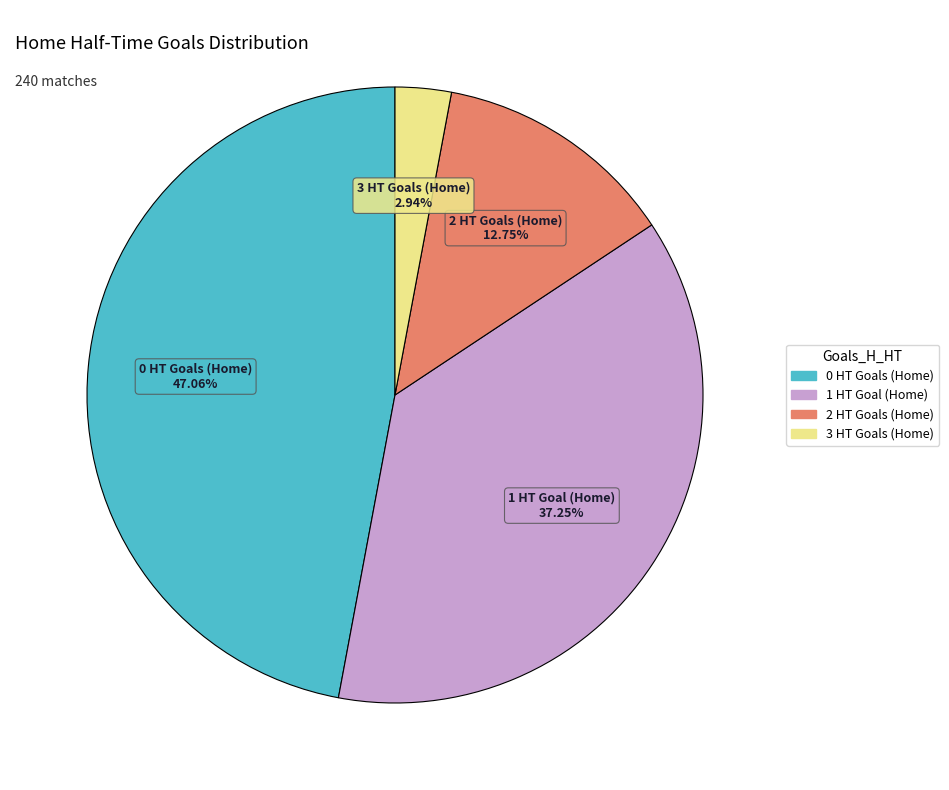

The 3 slice represents 3% of the pie. True or false?

True